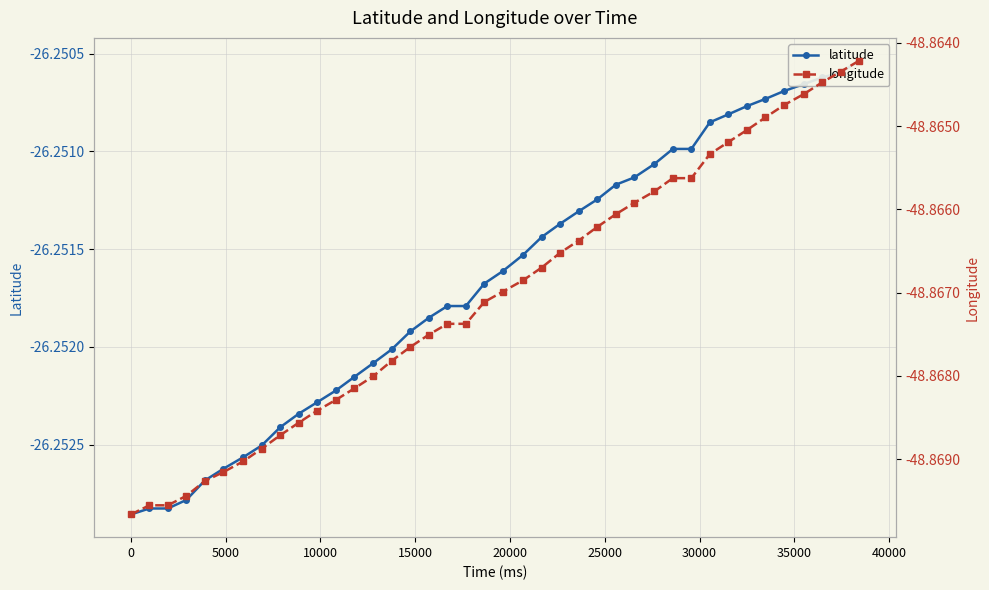

What is the smallest value displayed?

-48.9